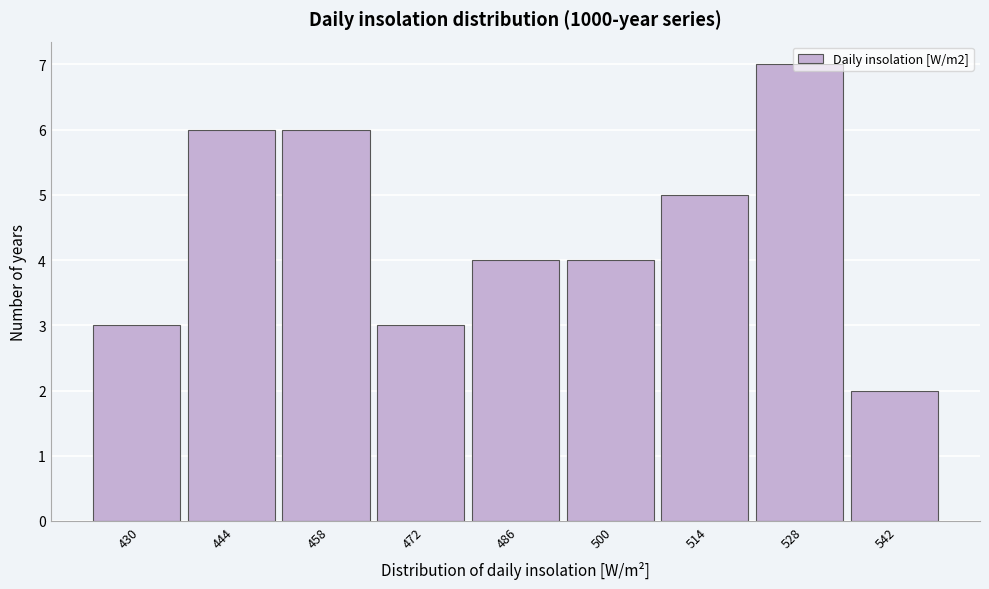

The chart shows a value of 2 at 430. True or false?

False